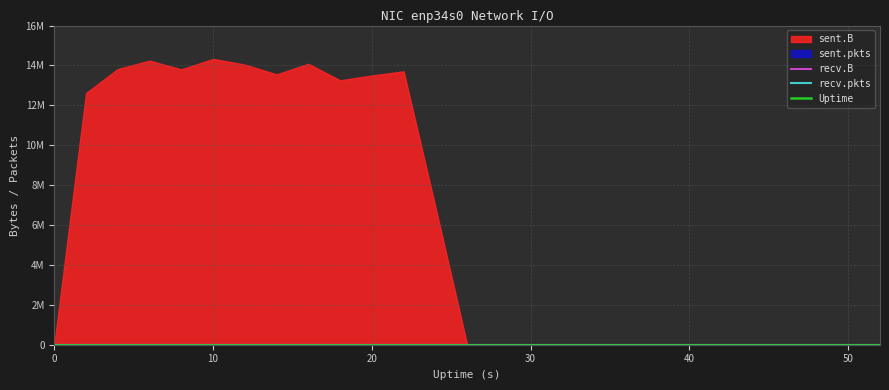

What is the label of the 17th point from the right?

20